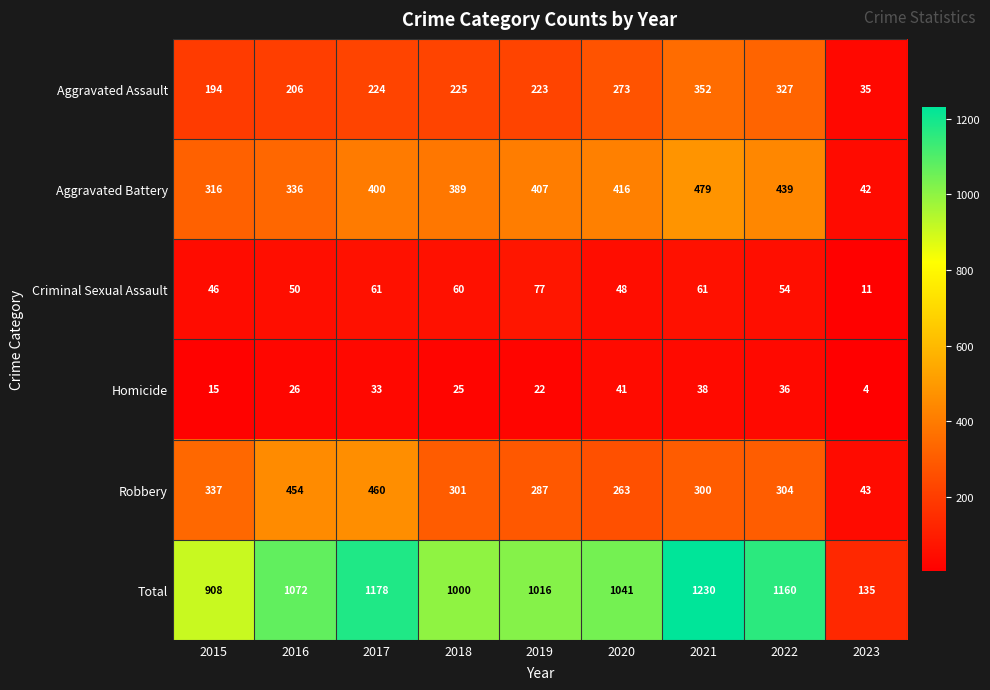

Which category has the highest value across all series?

2021